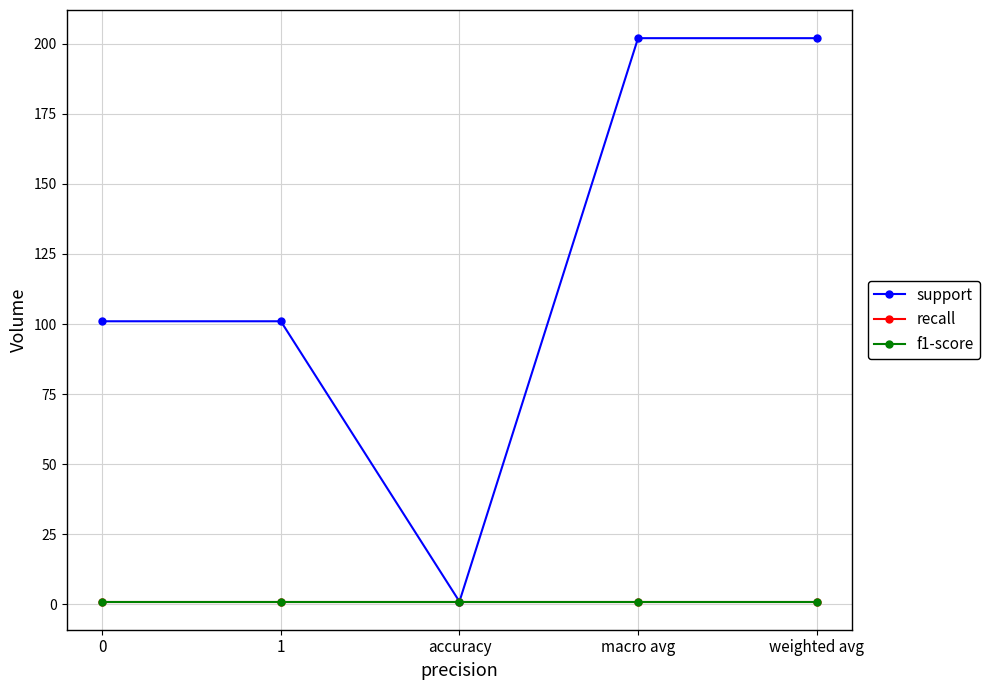

Between macro avg and accuracy, which is larger?

macro avg